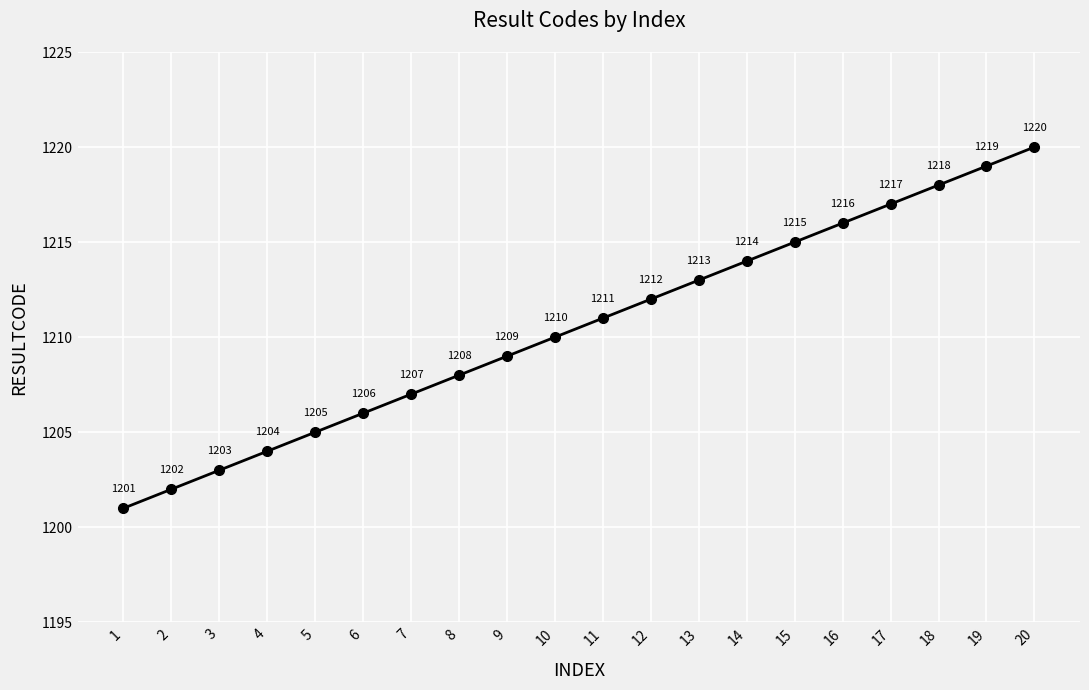

Does the chart display data point markers on the line(s)?

Yes